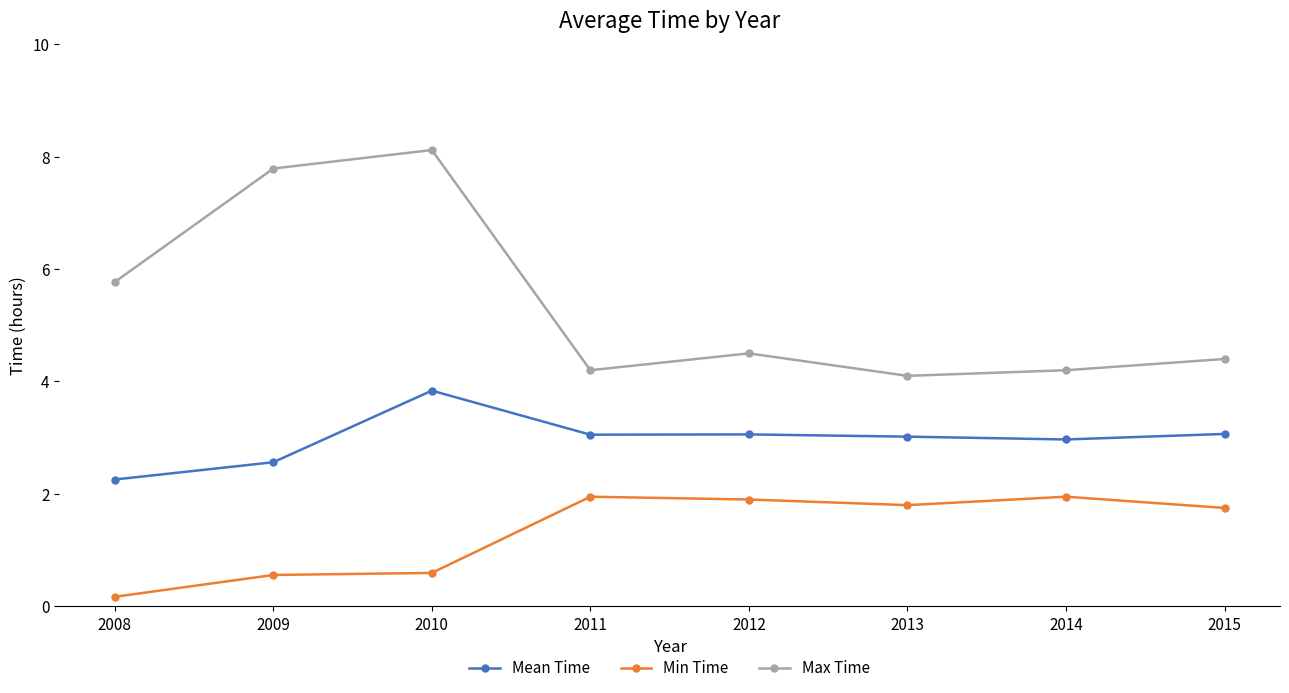

At which label does Mean Time reach its minimum?

2008